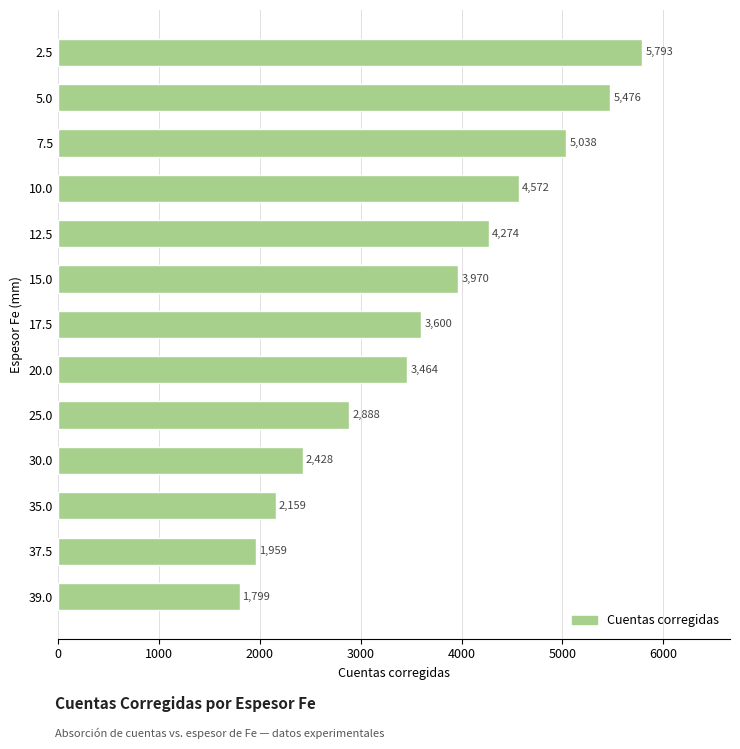

What is the label of the 1st bar from the bottom?

39.0